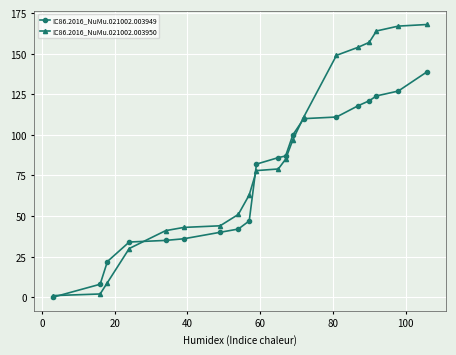

Count the number of data series in this chart.

2